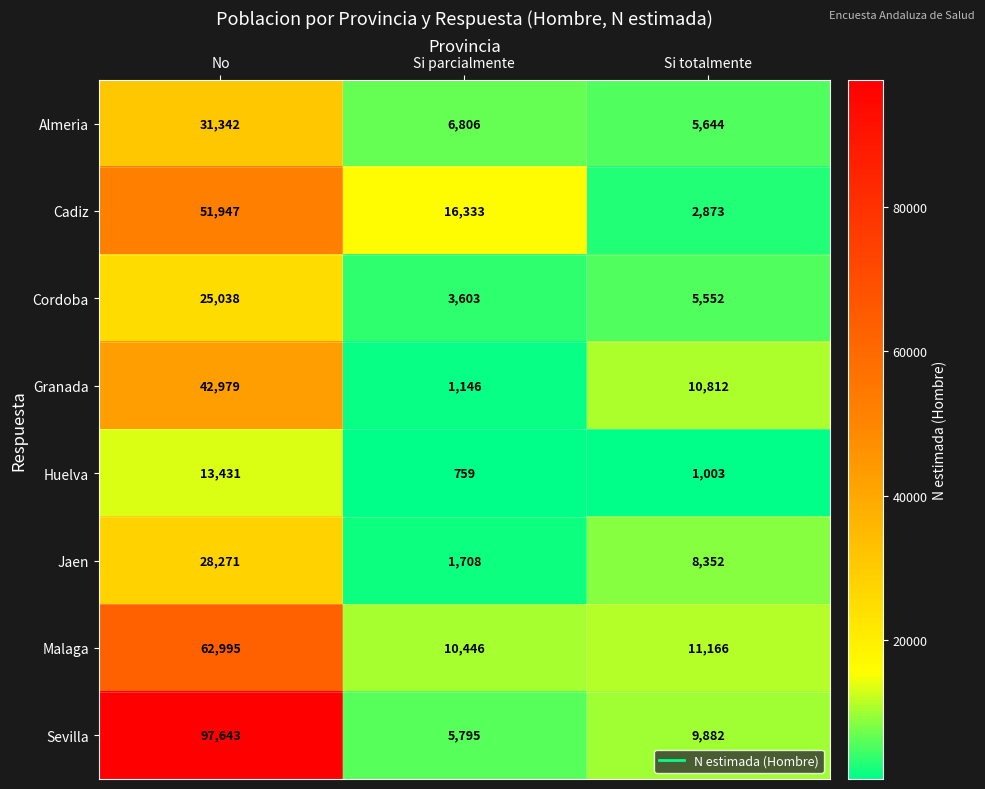

How many categories are shown in the chart?

3